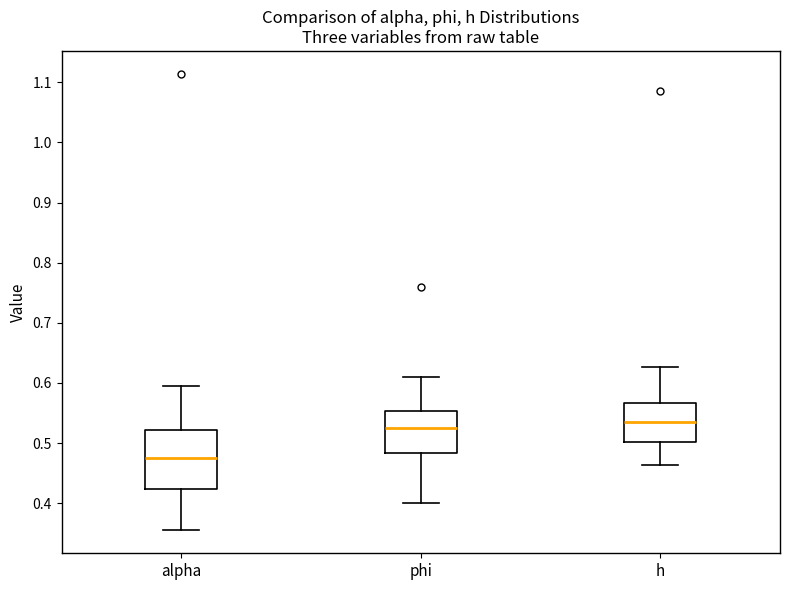

Which box is the tallest, from its lower edge to its upper edge?

alpha